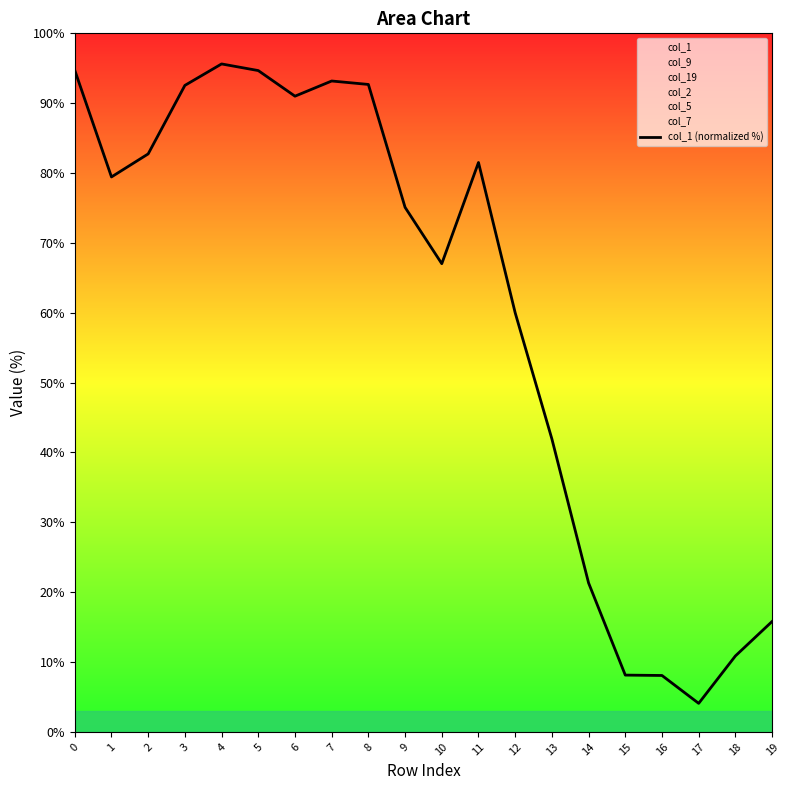

What is the average value?

60.5